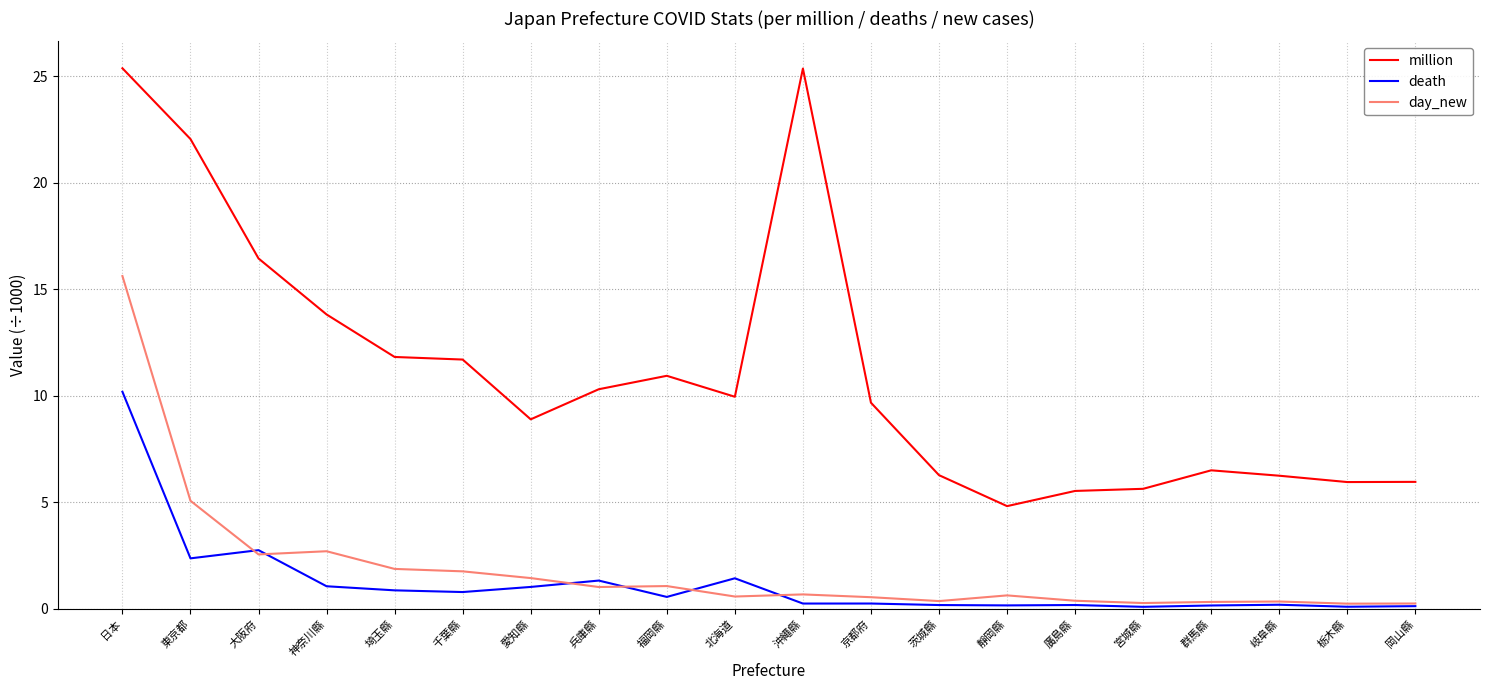

Which series has the largest range (max minus min)?

million